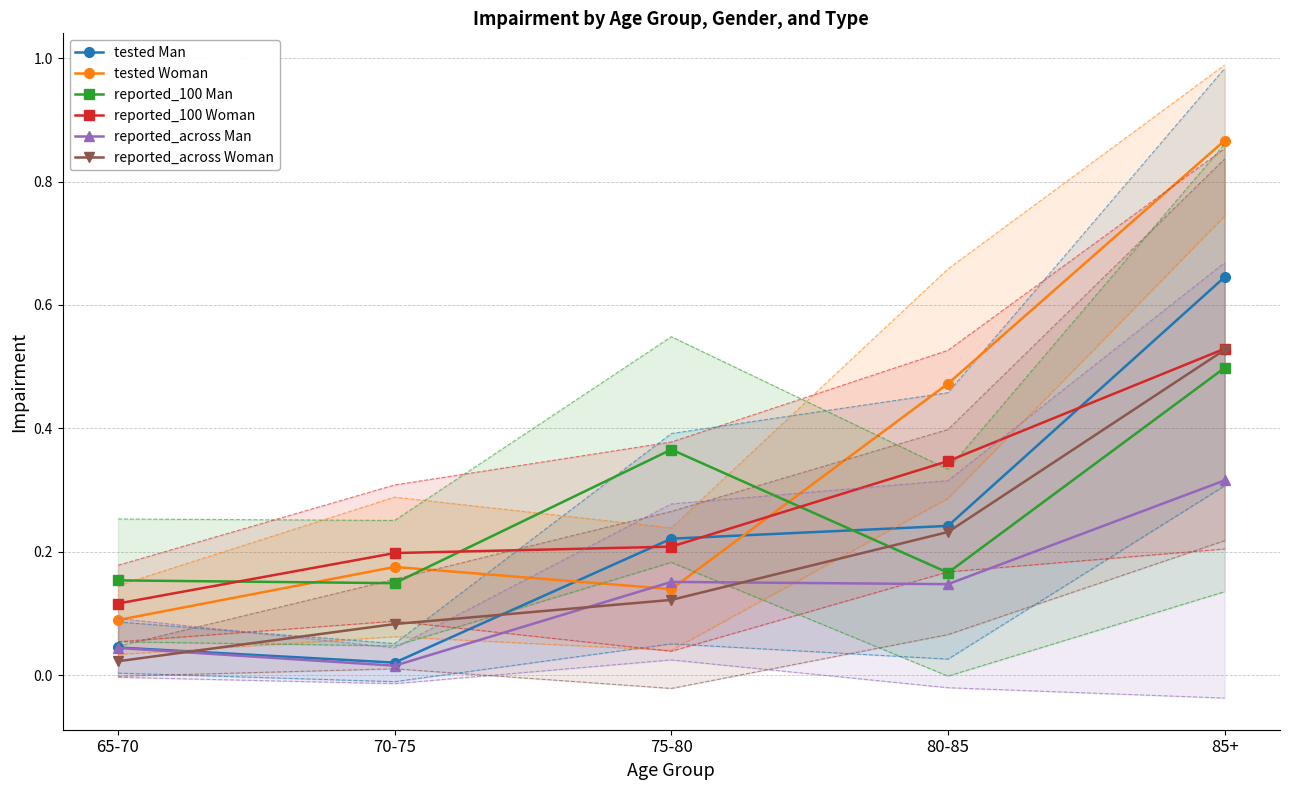

What is the maximum value shown in the chart?

0.9